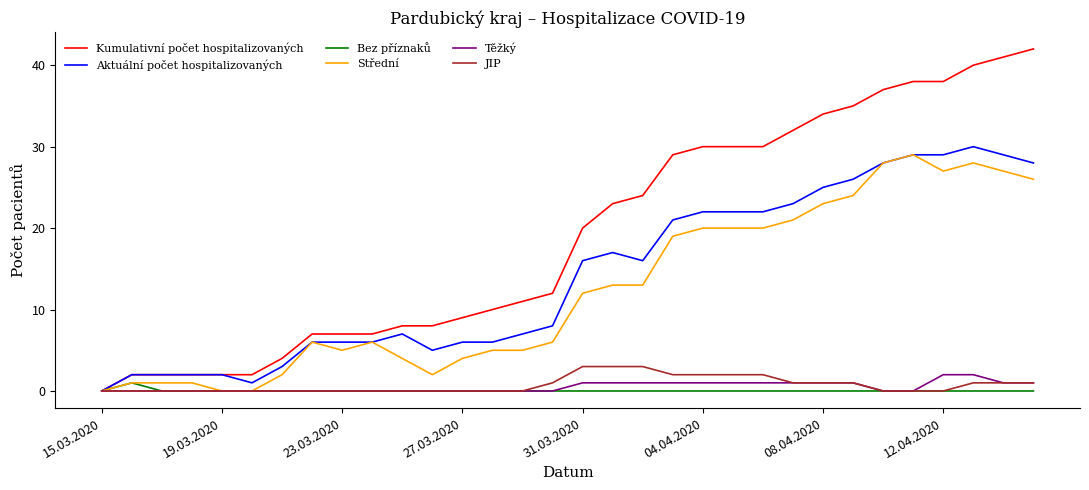

What is the greatest value displayed?

42